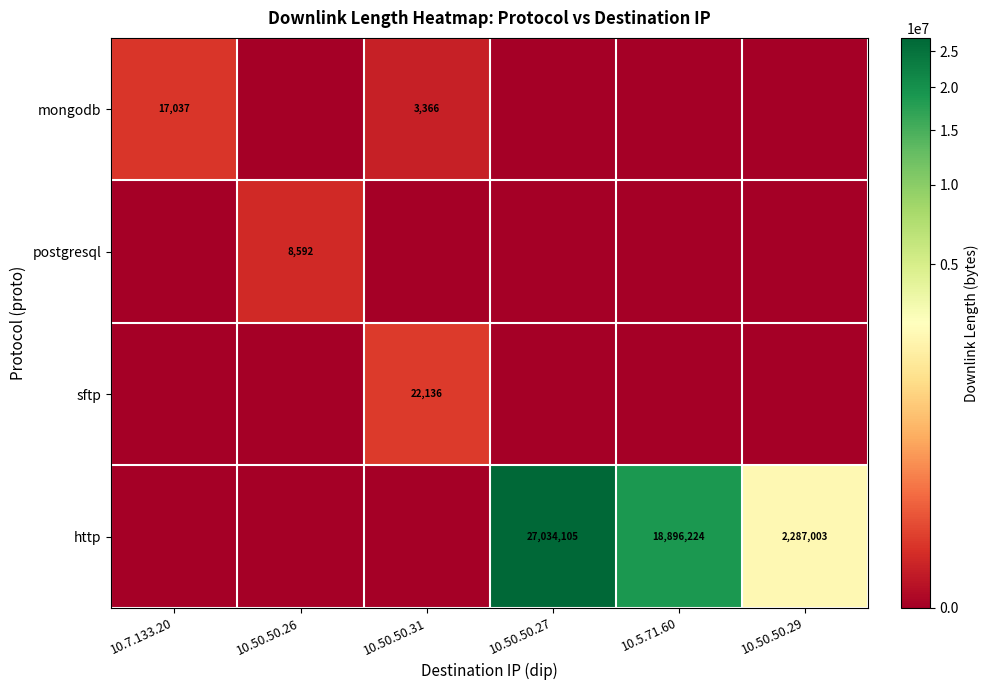

How many data points does each series have?

6